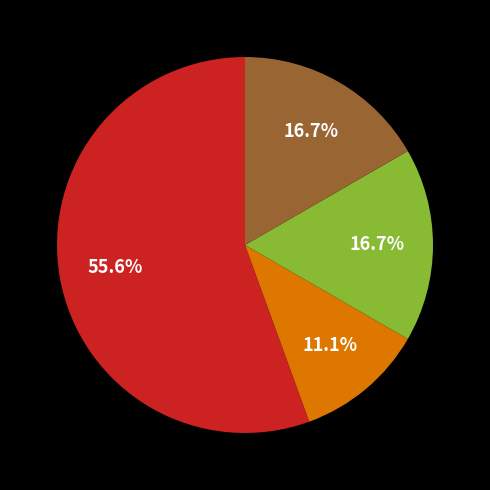

Is there any slice that represents more than half of the pie?

Yes